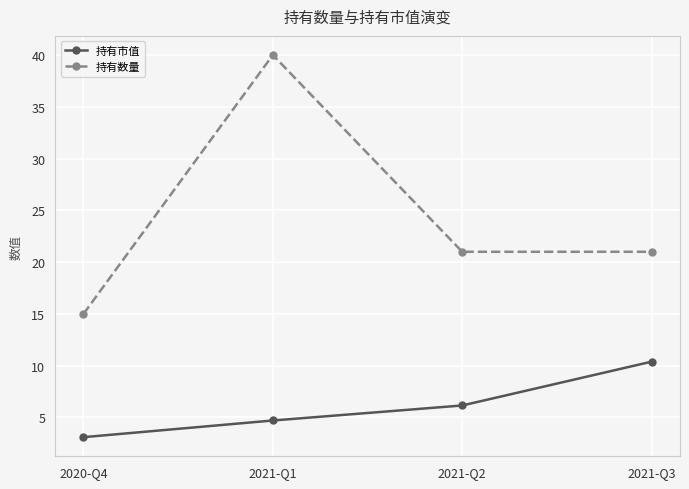

What is the greatest value displayed?

40.0